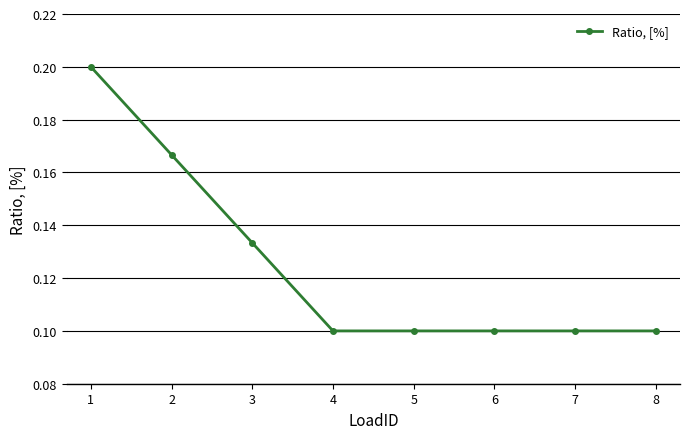

True or false: the data shows 0.2 at 2.

True